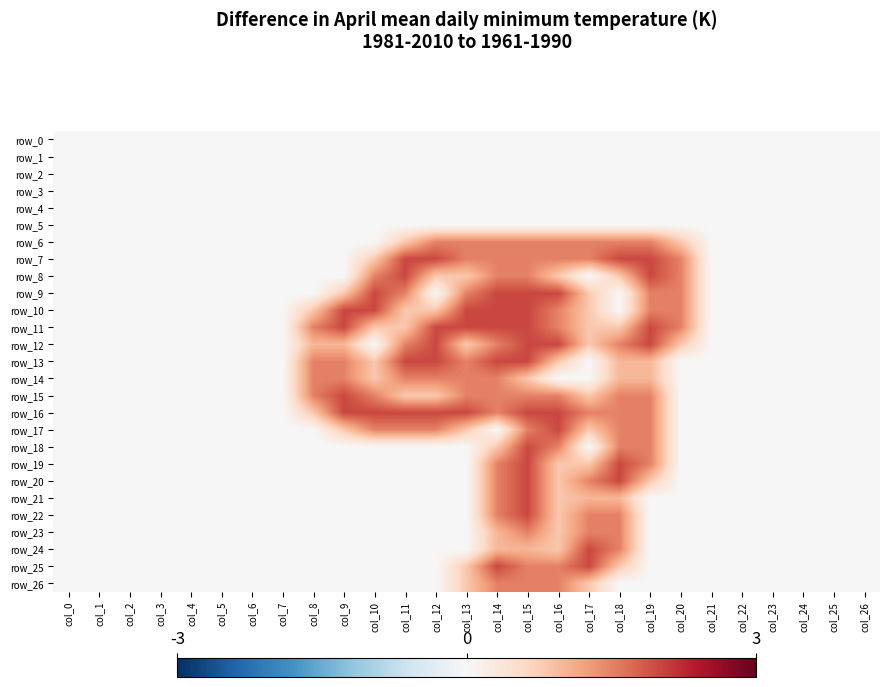

Is the value of row_8 at col_23 greater than the value of row_13 at col_10?

No